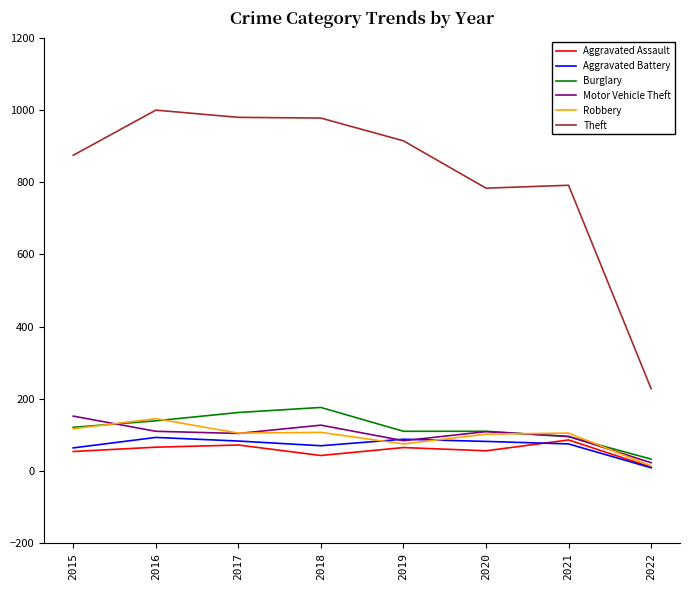

True or false: Motor Vehicle Theft has a value of 62 at 2017.

False